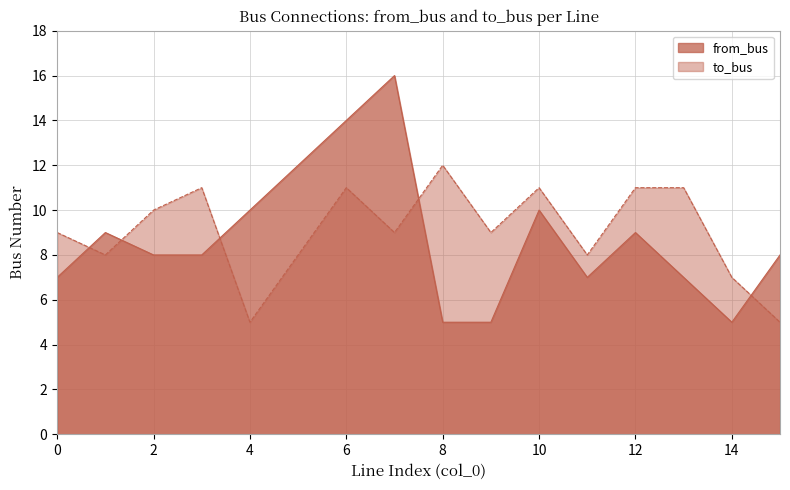

How many lines are shown in the chart?

2